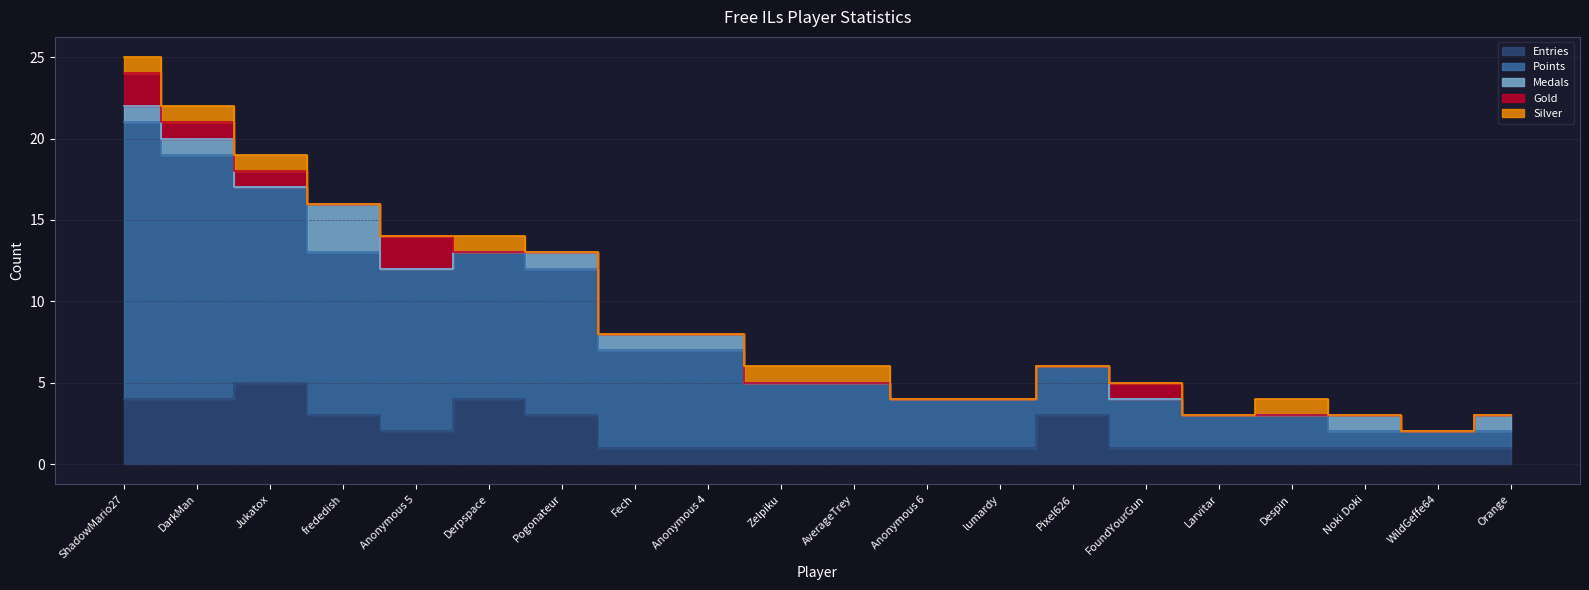

How many times do Gold and Silver cross each other?

1